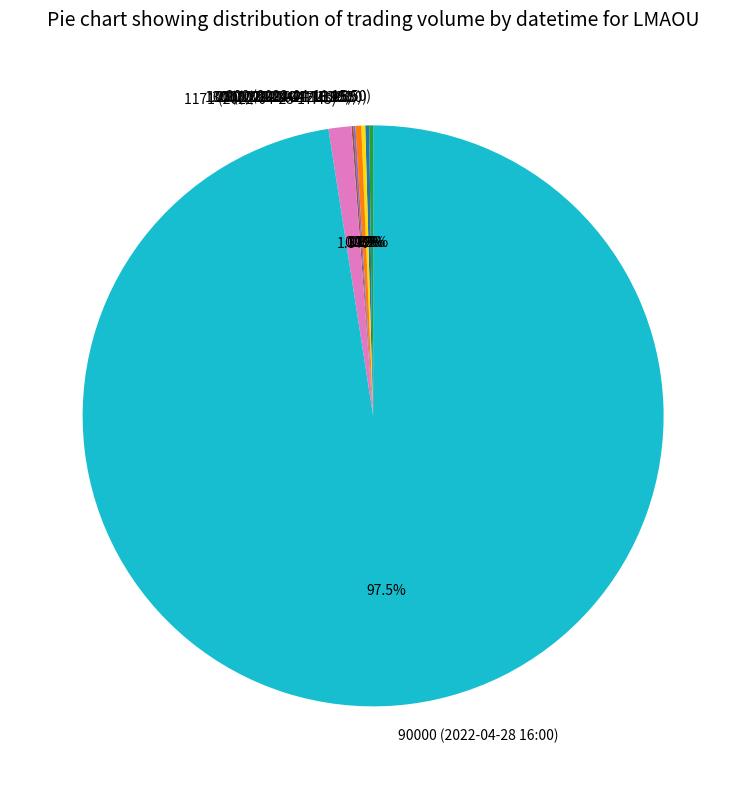

Which category has the biggest portion of the pie?

90000 (2022-04-28 16:00)